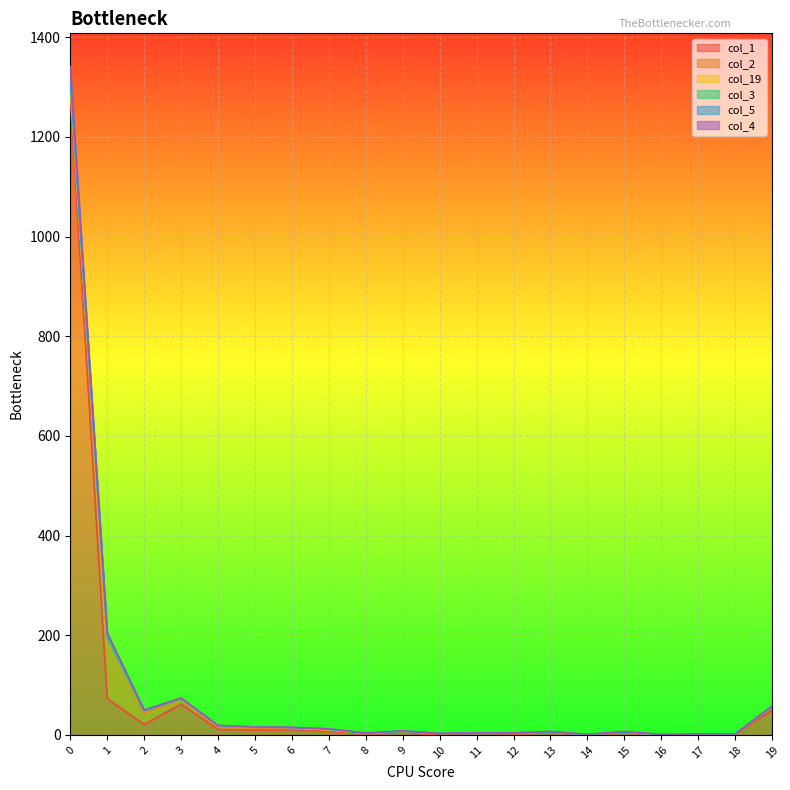

True or false: col_1 has a value of 2 at 17.

True